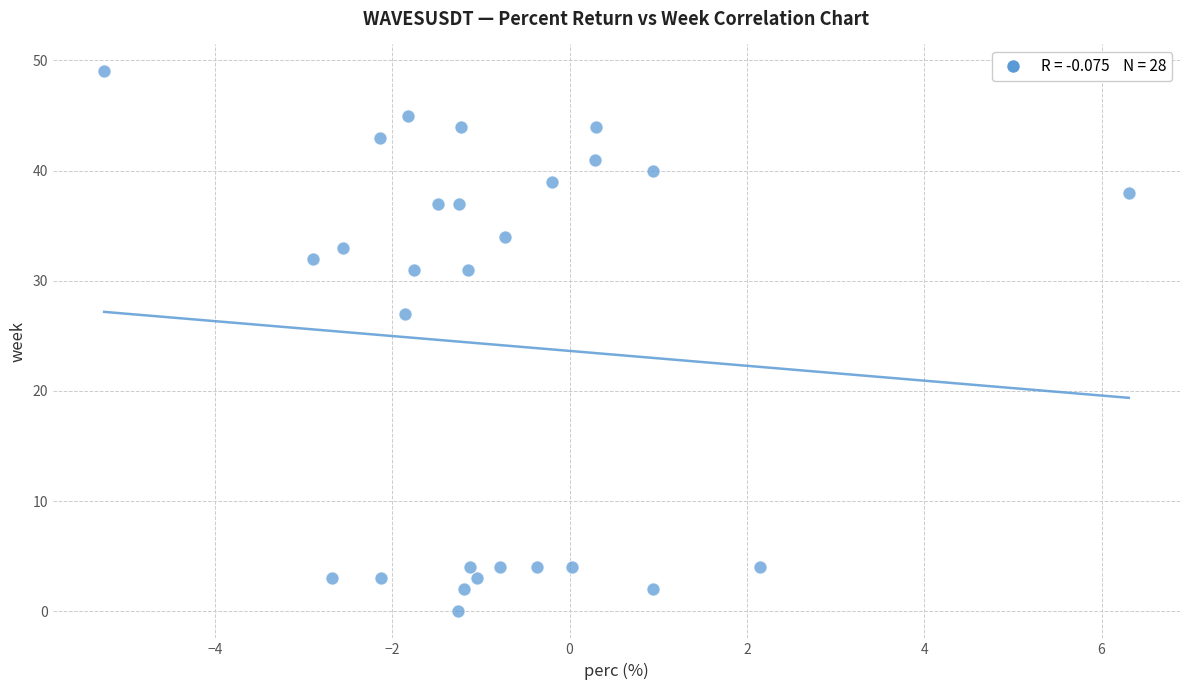

What Y value in the scatter plot is closest to 24?

27